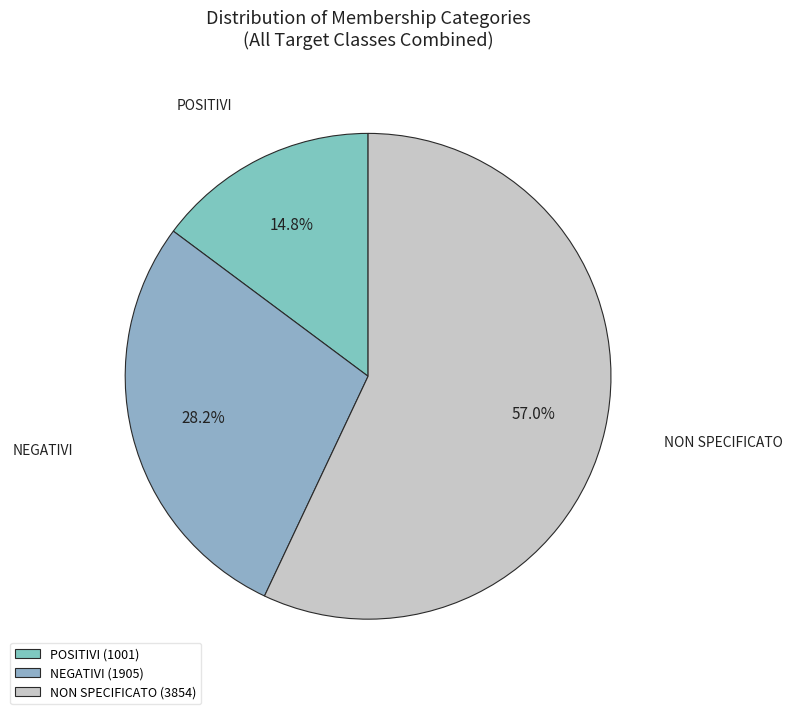

Is the sum of POSITIVI and NON SPECIFICATO greater than half?

Yes